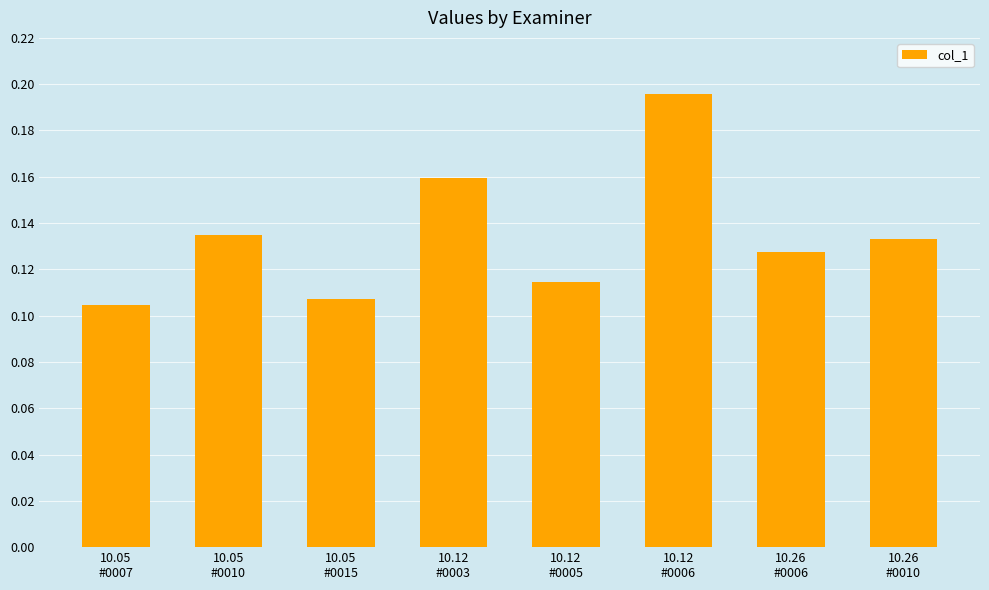

How many values are between 0 and 1?

8